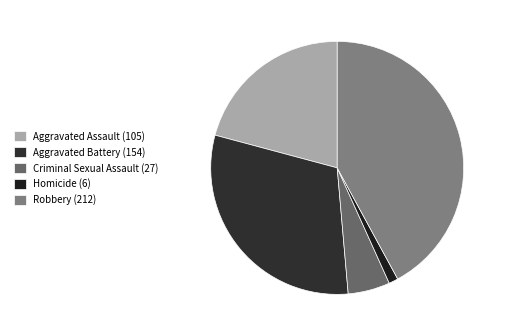

How many segments does this pie chart have?

5